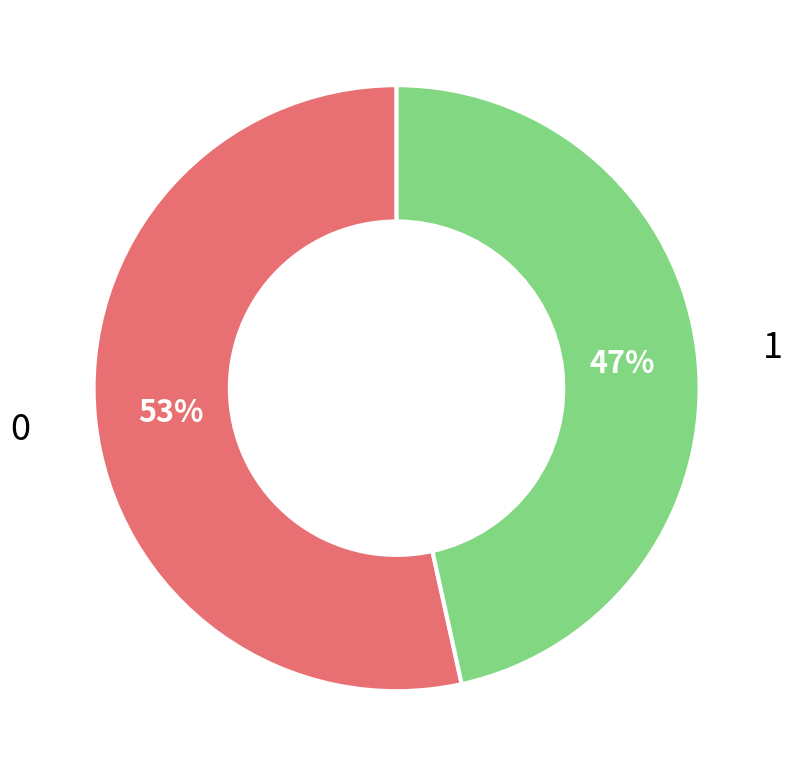

Does any single category account for the majority?

Yes